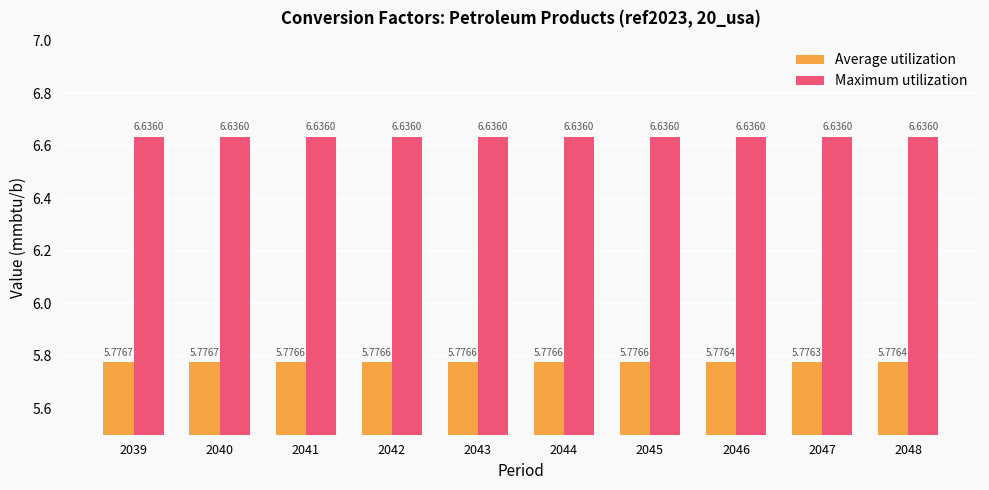

What is the spread (max minus min) of values at 2044?

0.9